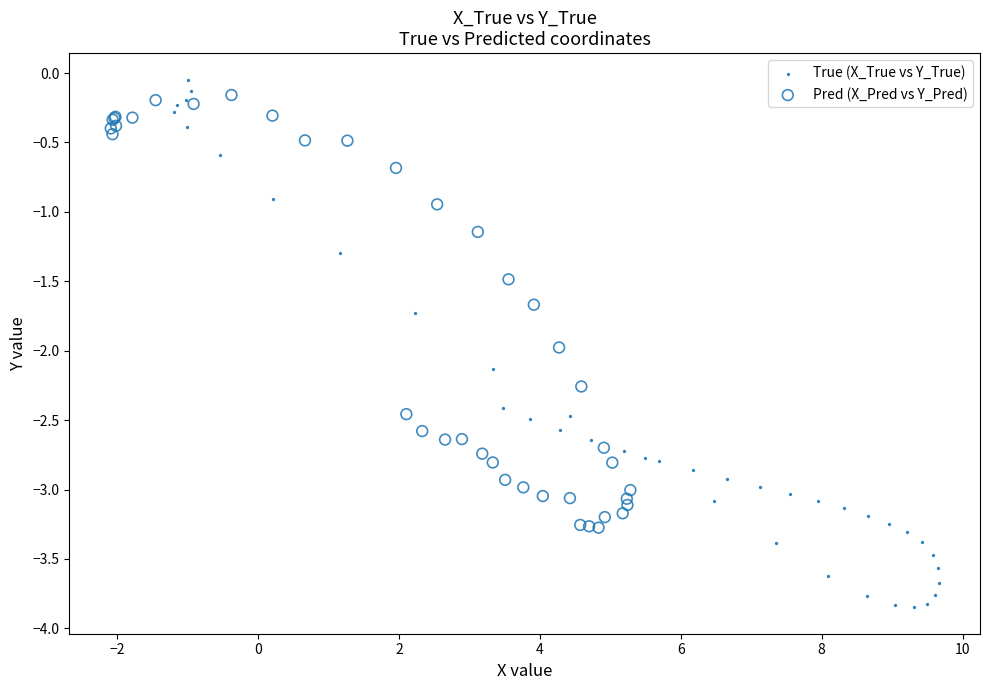

Which series has the largest Y range (max minus min)?

True (X_True vs Y_True)